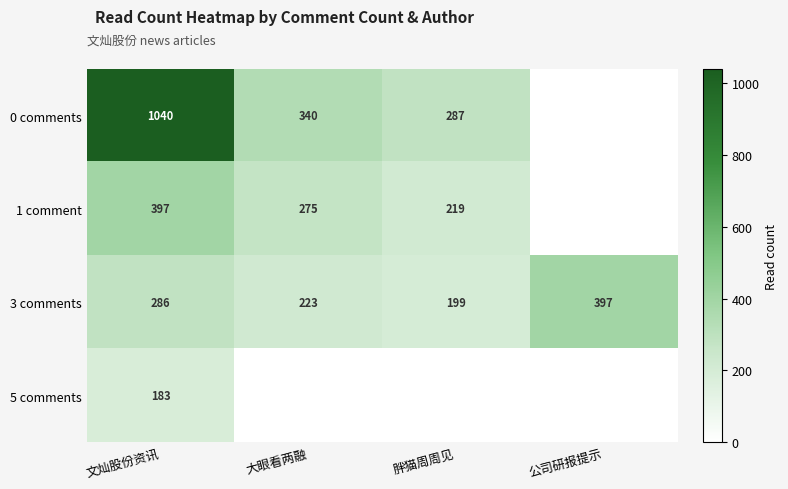

How many distinct data groups are displayed?

4